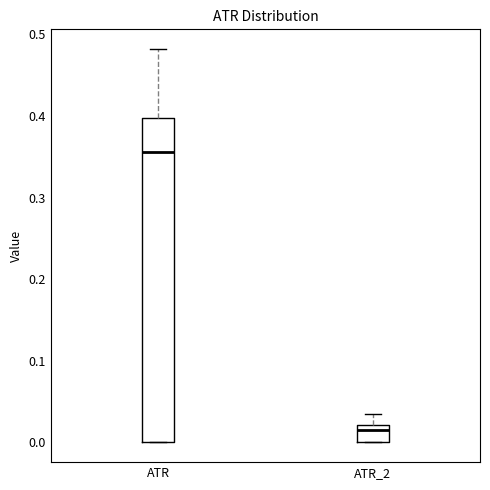

Which box has the highest median line?

ATR